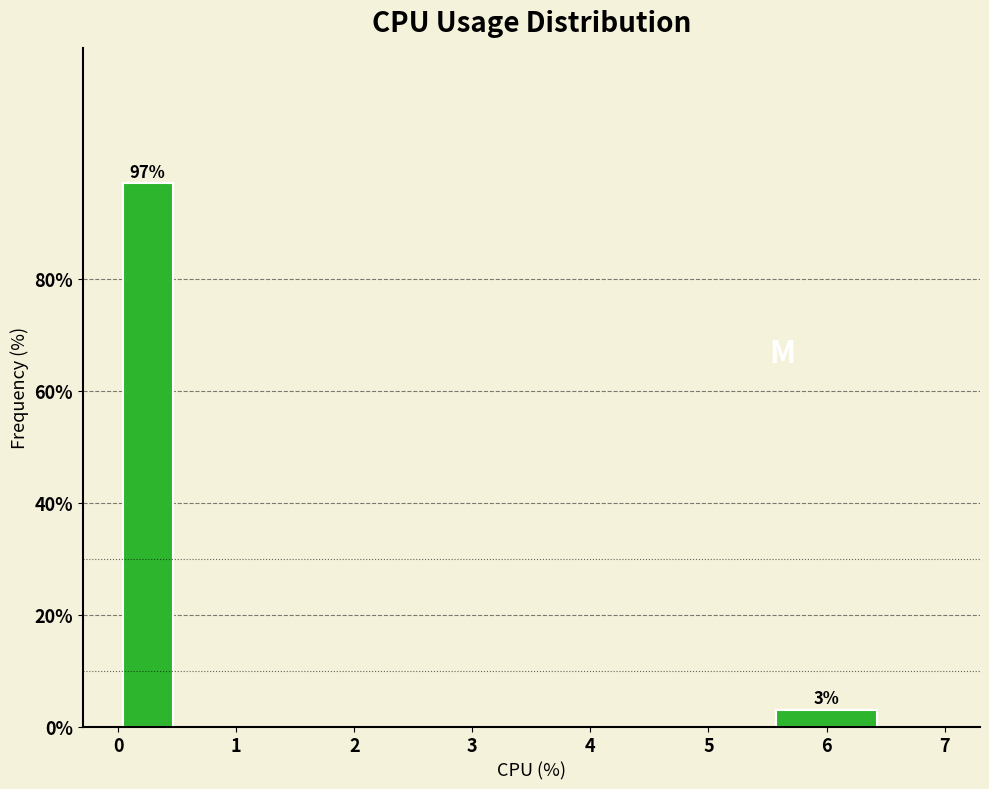

Which range on the x-axis has the tallest bar?

0.0 to 0.5